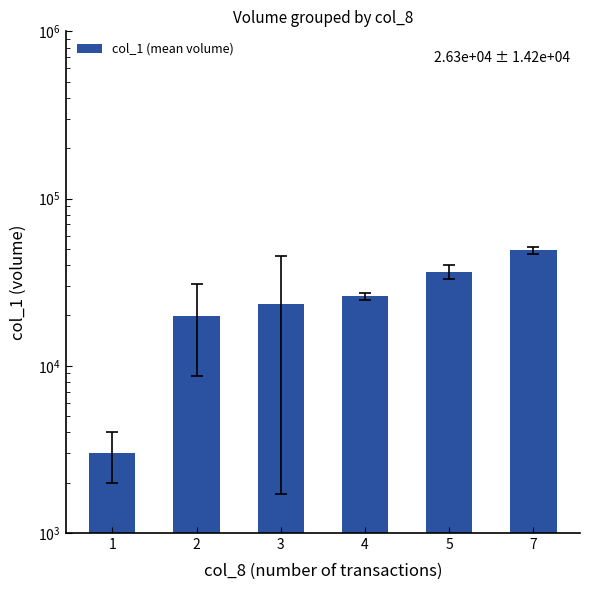

True or false: the data shows 11632 at 5.

False